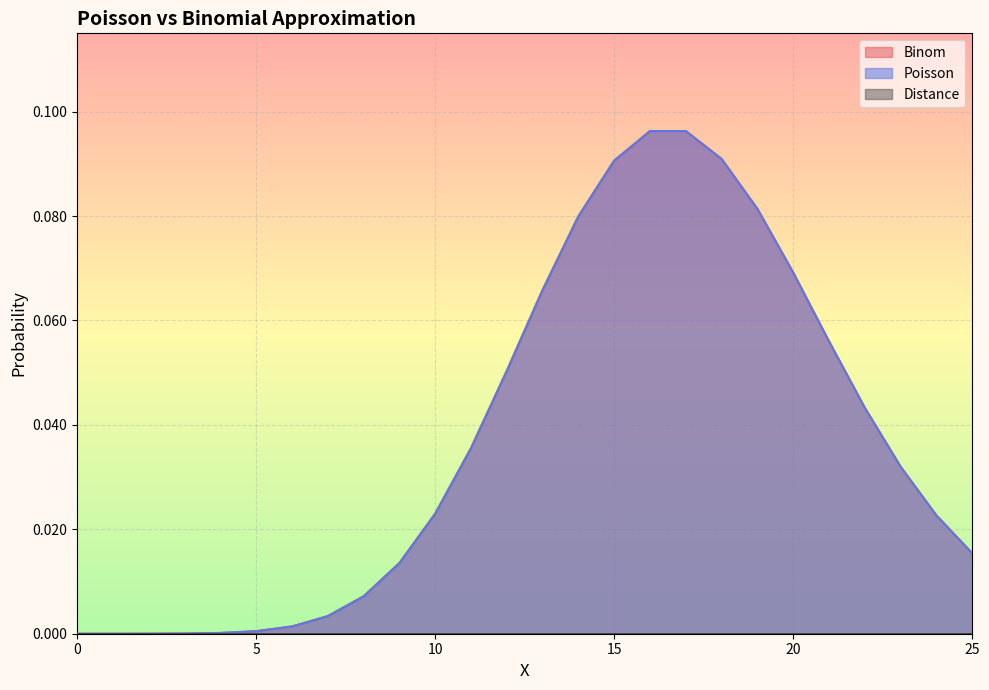

How many intersections are there between Poisson and Binom?

2